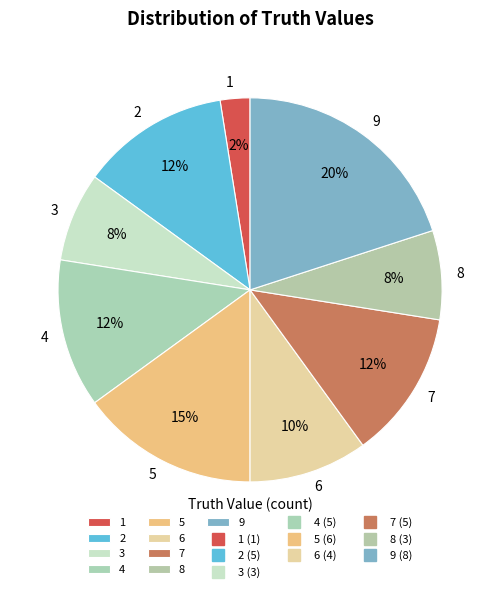

Is there any slice that represents more than half of the pie?

No